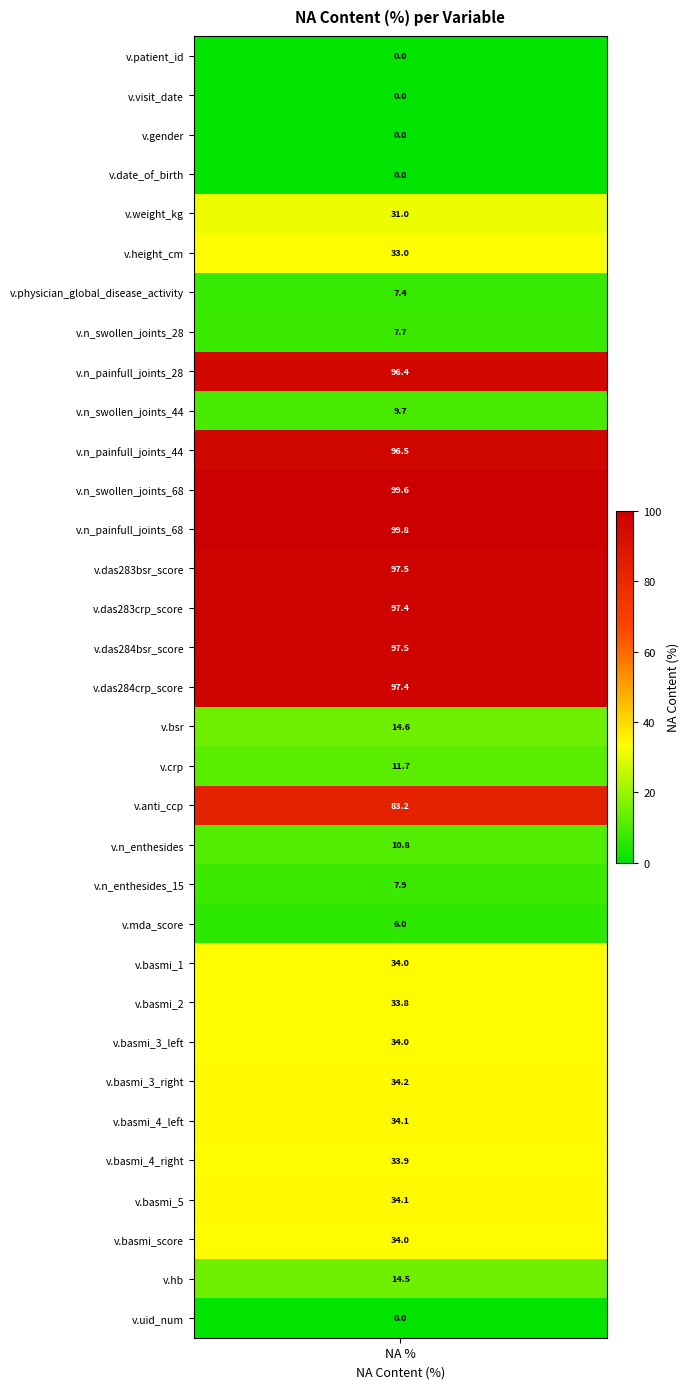

Reading left to right, transcribe all the data shown in this chart.

na_values=0.0	1=0.0	2=0.0	3=0.0	4=31.0	5=33.0	6=7.4	7=7.7	8=96.4	9=9.7	10=96.5	11=99.6	12=99.8	13=97.5	14=97.4	15=97.5	16=97.4	17=14.6	18=11.7	19=83.2	20=10.8	21=7.9	22=6.0	23=34.0	24=33.8	25=34.0	26=34.2	27=34.1	28=33.9	29=34.1	30=34.0	31=14.5	32=0.0